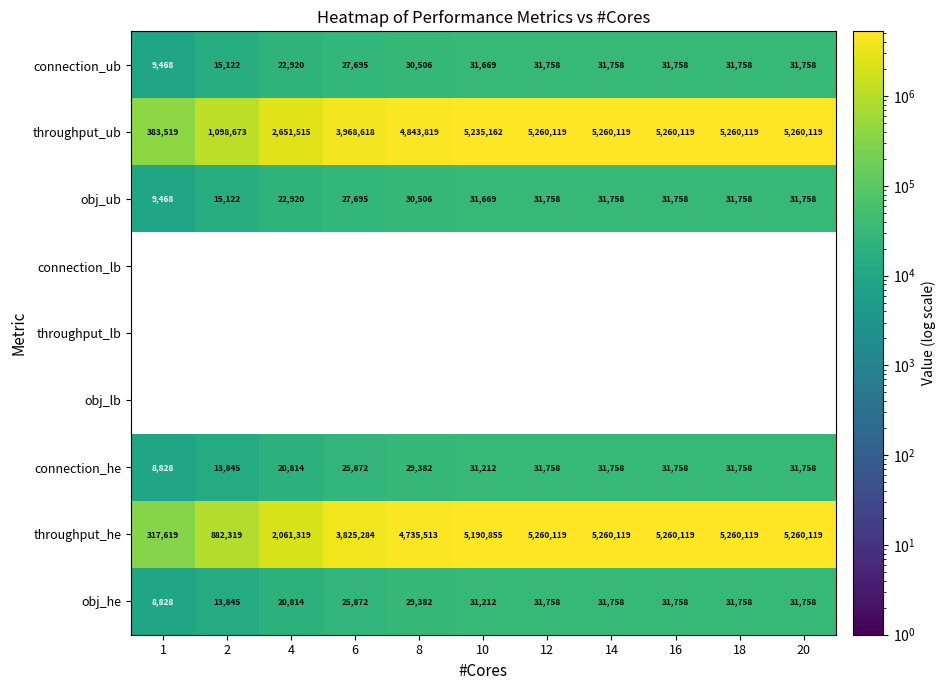

True or false: connection_he has a value of 46840.2 at 20.

False